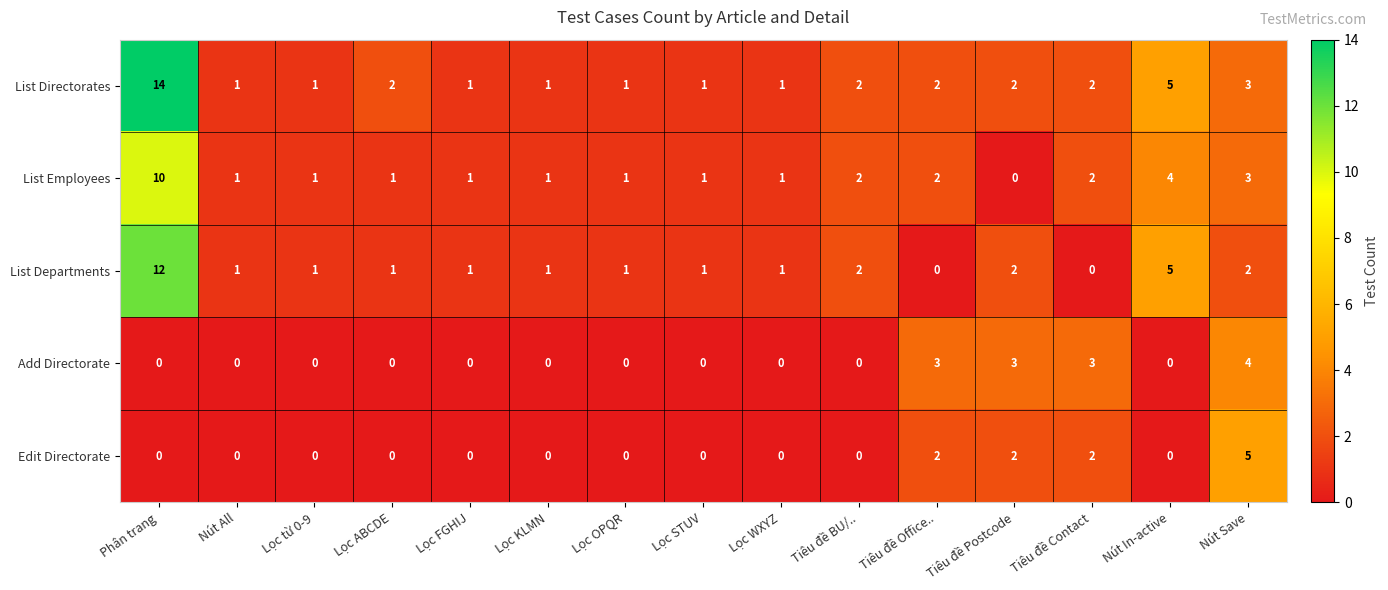

Rank the series by their maximum value, from highest to lowest.

List Directorates, List Departments, List Employees, Edit Directorate, Add Directorate